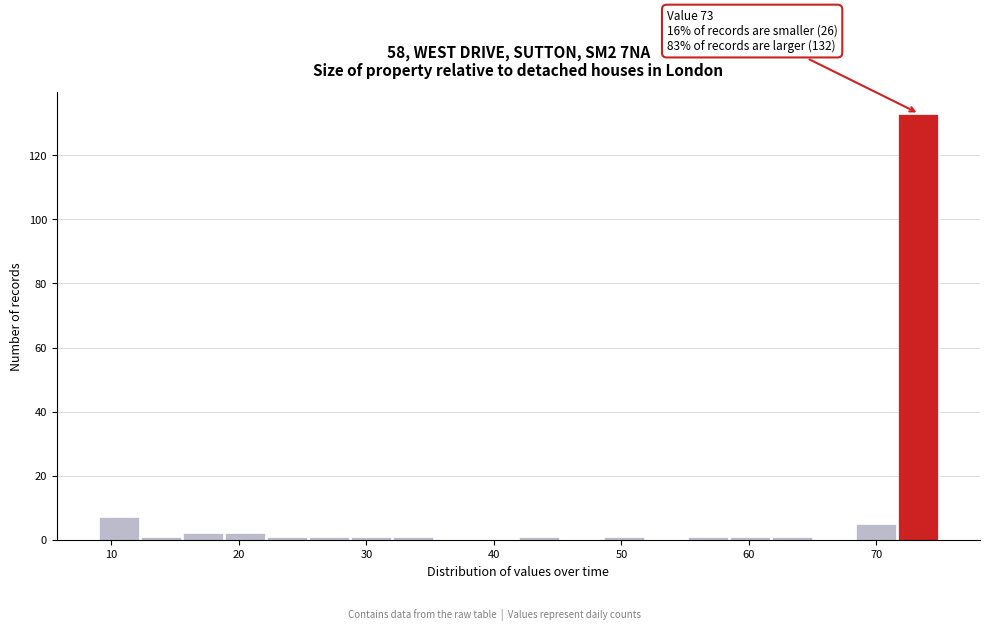

Around what value on the x-axis is the tallest bar? Give the approximate position of its centre, as read against the axis.

73